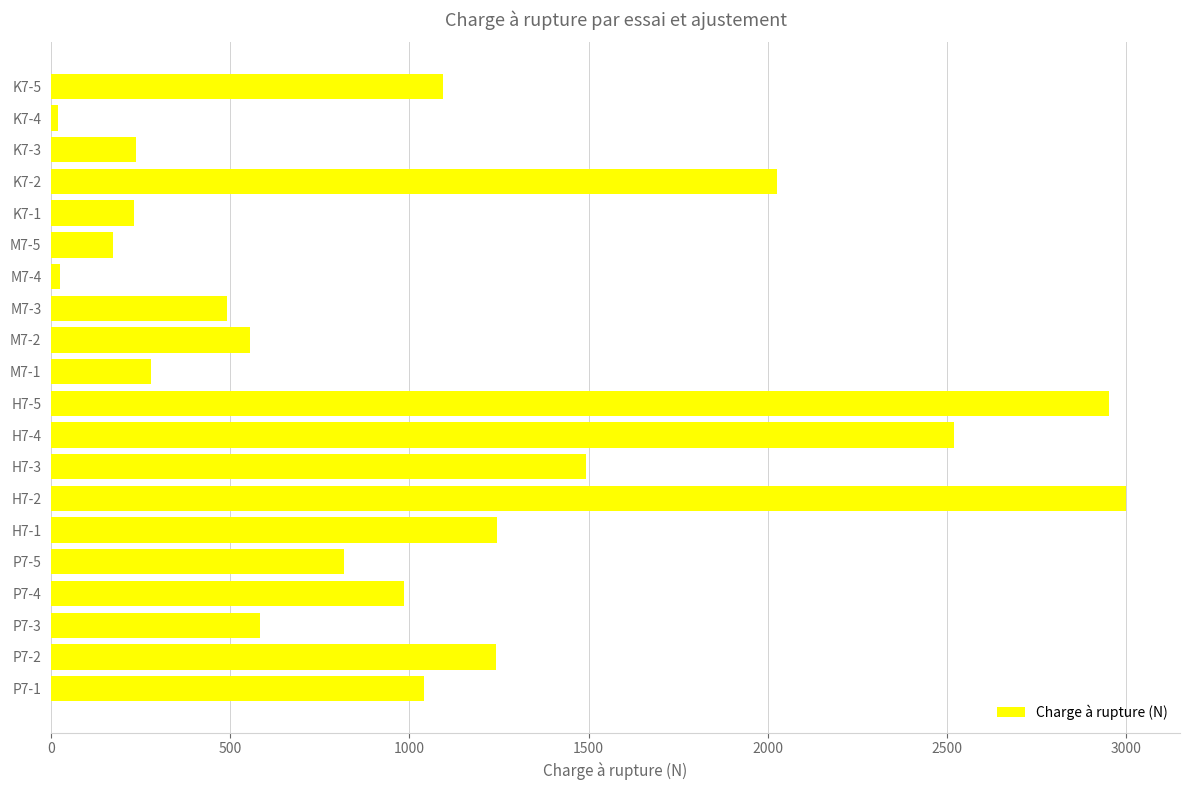

What is the greatest value displayed?

3000